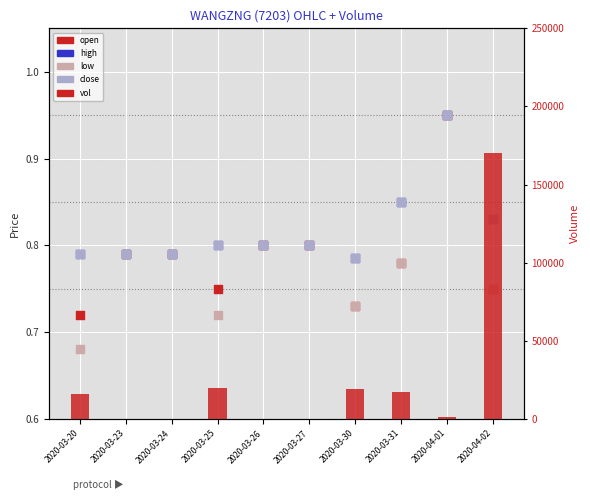

Which series has the widest spread of Y values?

vol